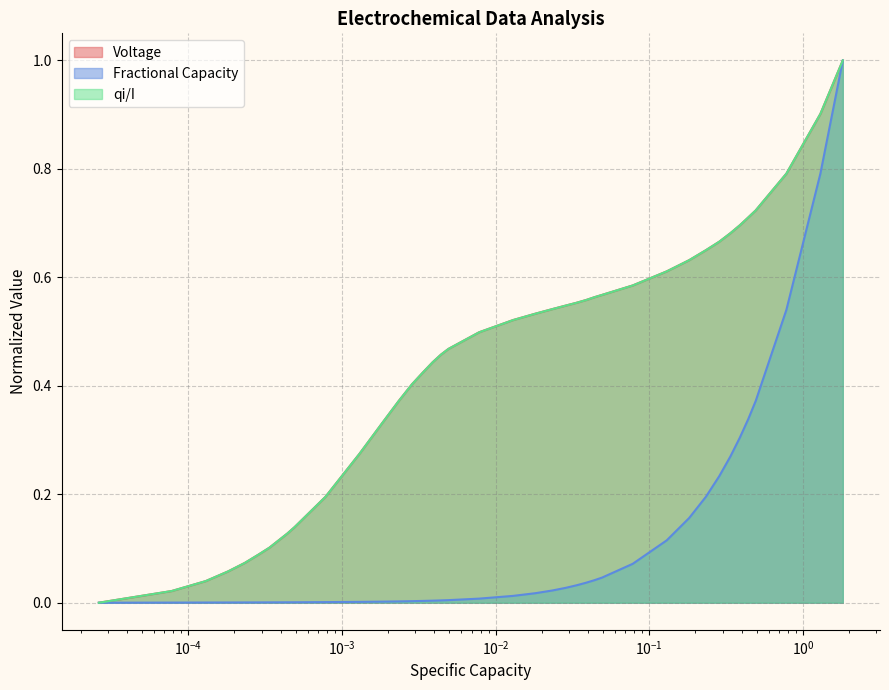

What is the maximum value shown in the chart?

1.0